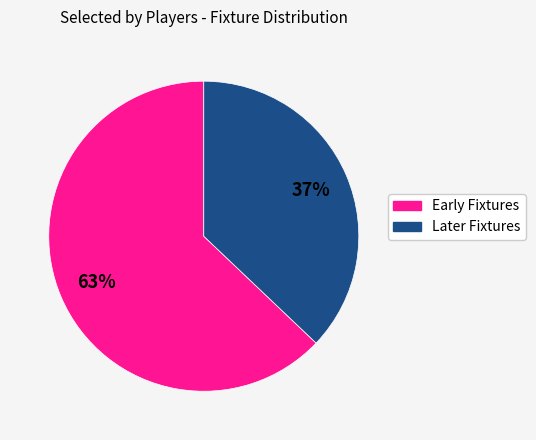

Is there any slice that represents more than half of the pie?

Yes